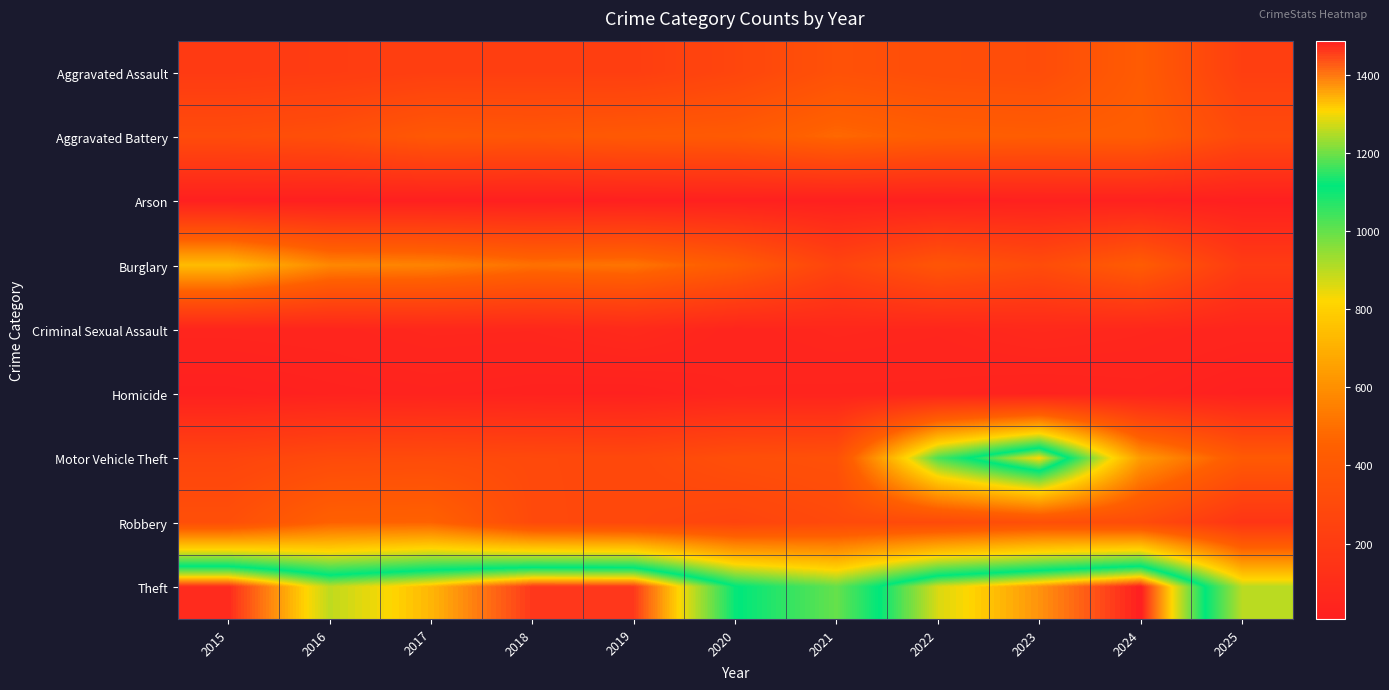

How many distinct data groups are displayed?

9